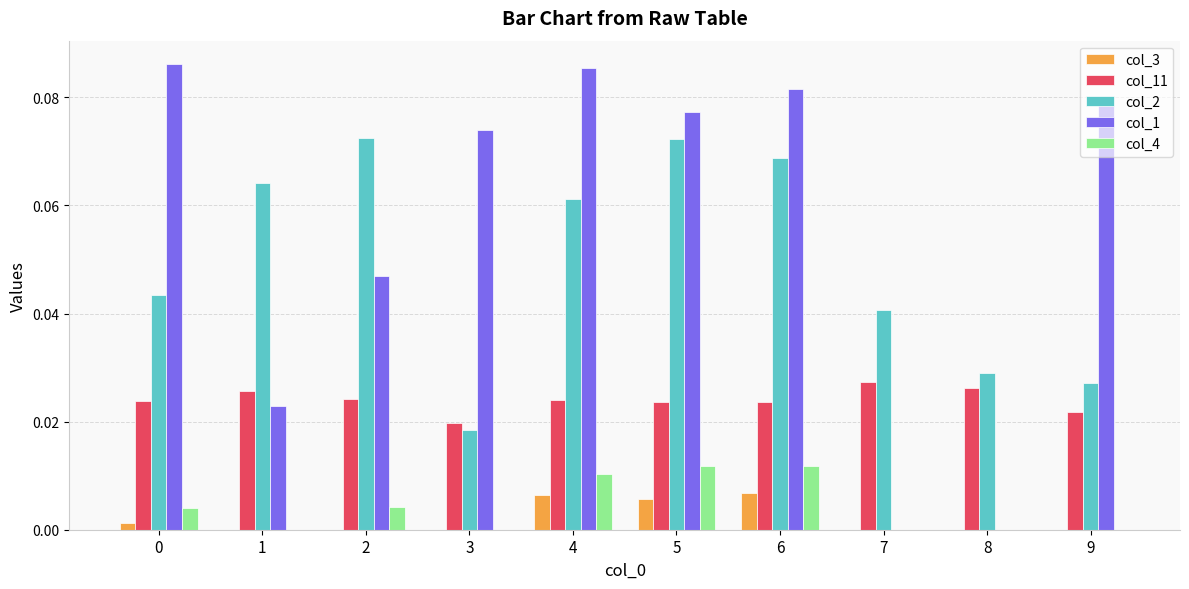

The value of col_3 at 7 is 0.0. True or false?

True